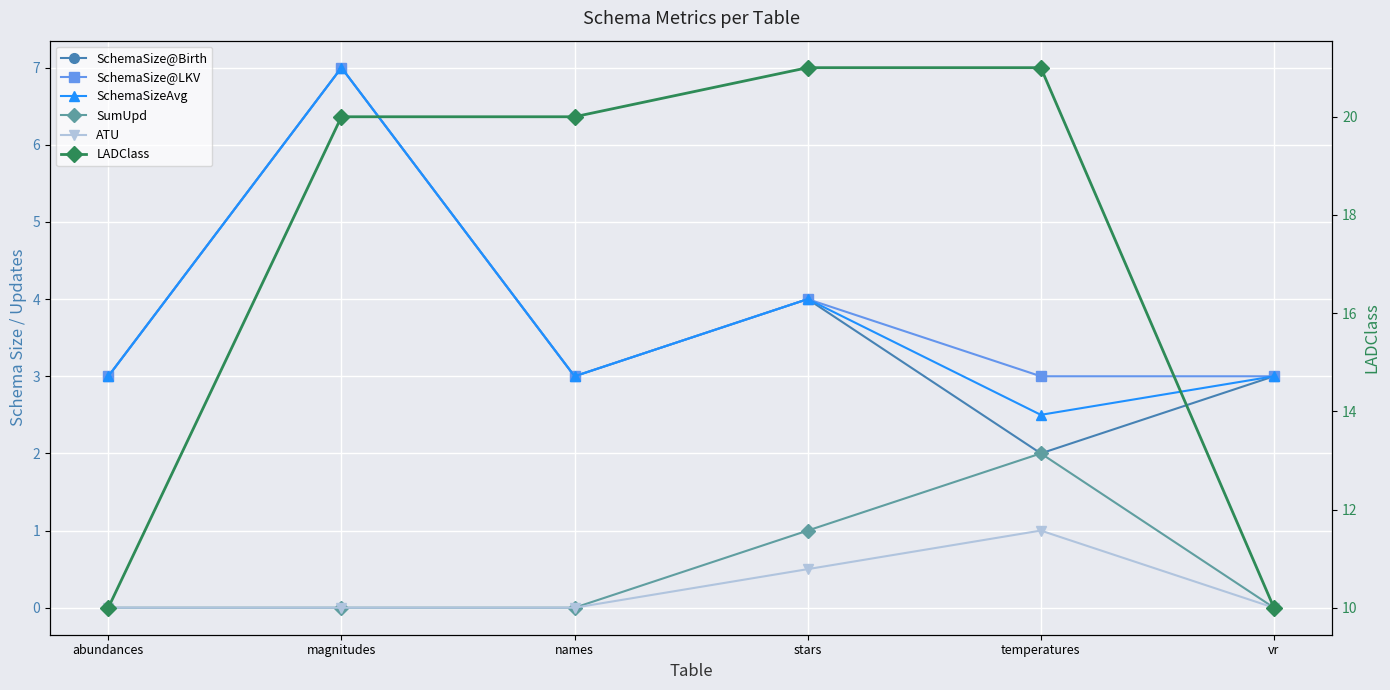

In SchemaSize@LKV, how many points are lower than both neighbors (excluding endpoints)?

1